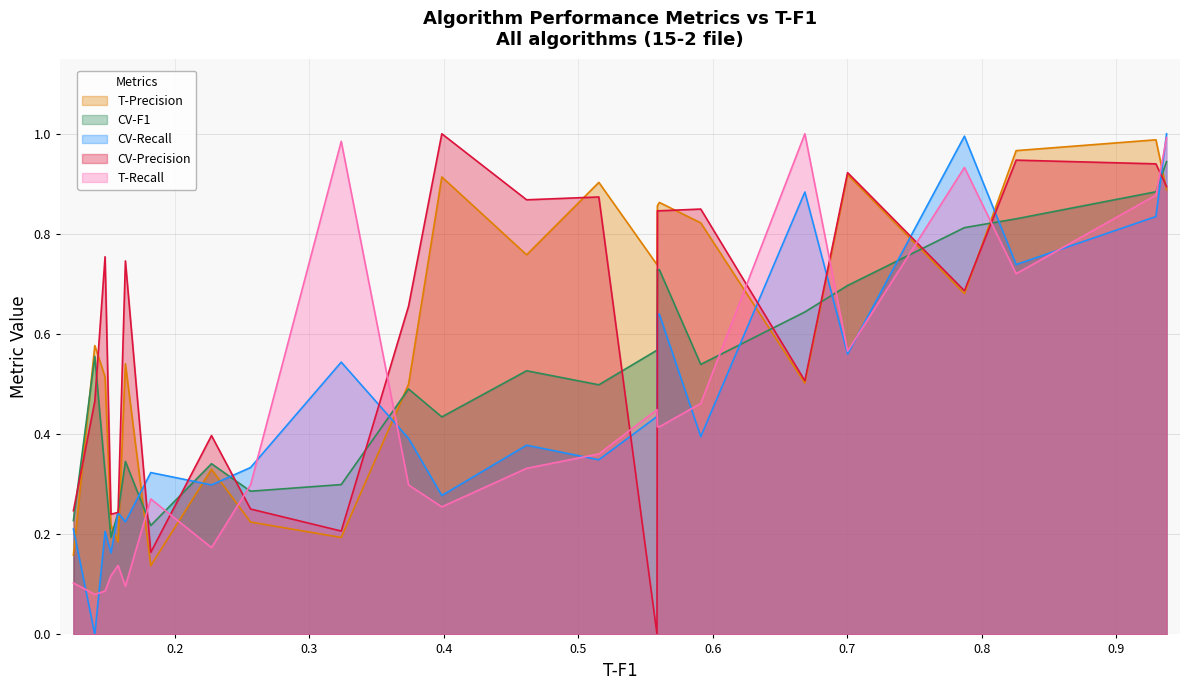

True or false: CV-Precision and T-Recall intersect in this chart.

True